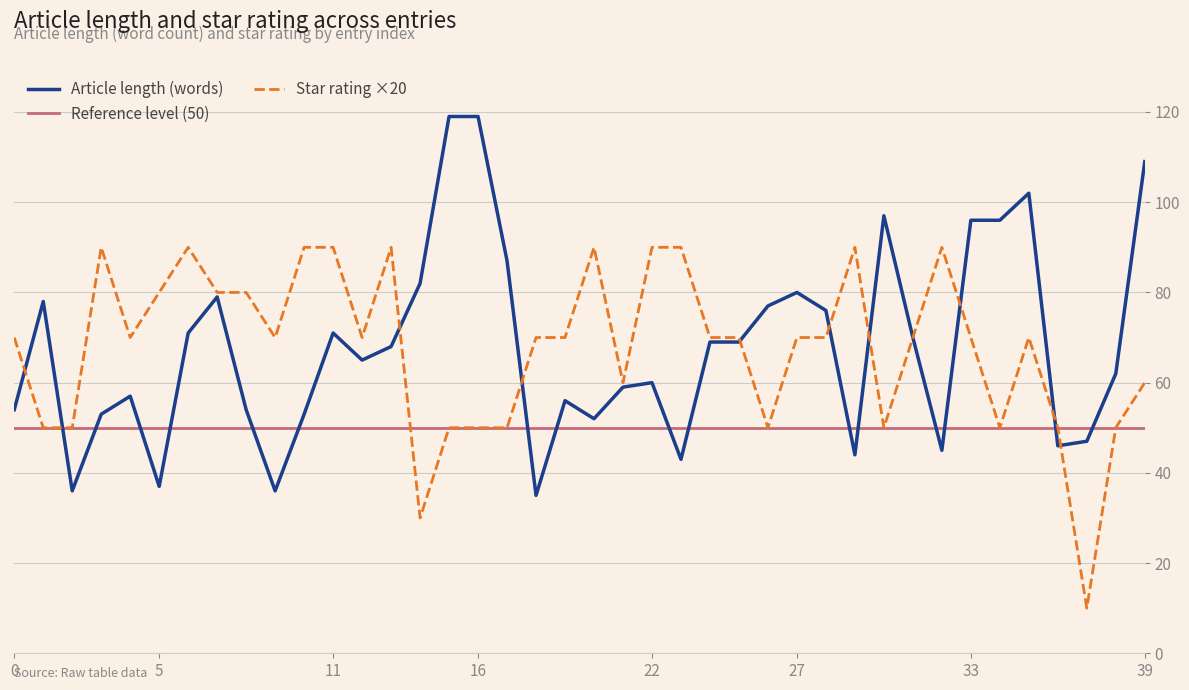

What is the difference between the avg_Sterne values at 14 and 37?

20